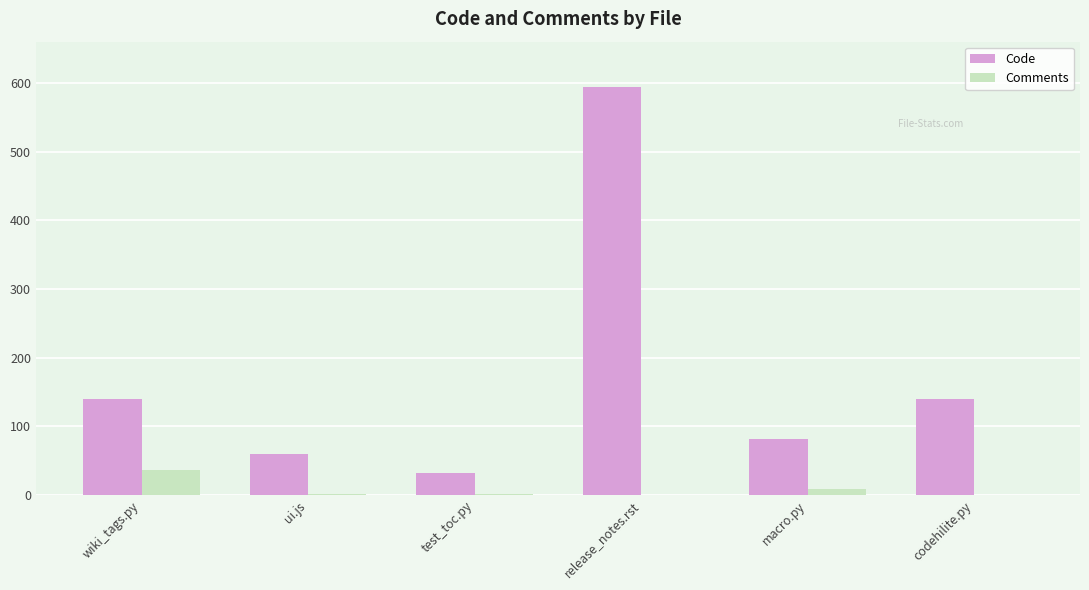

Is the value of Comments at test_toc.py greater than the value of Code at release_notes.rst?

No